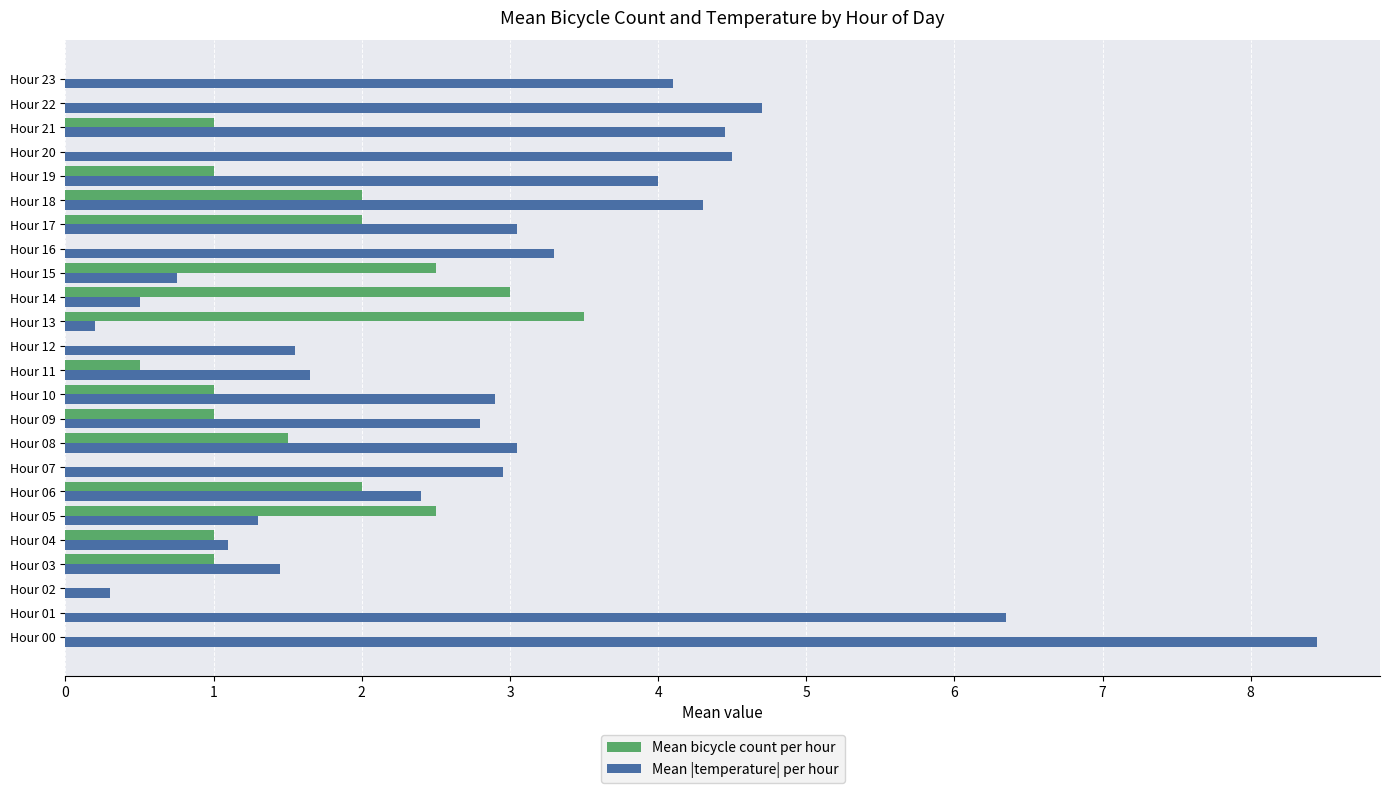

What is the total value across all series at Hour 18?

6.3